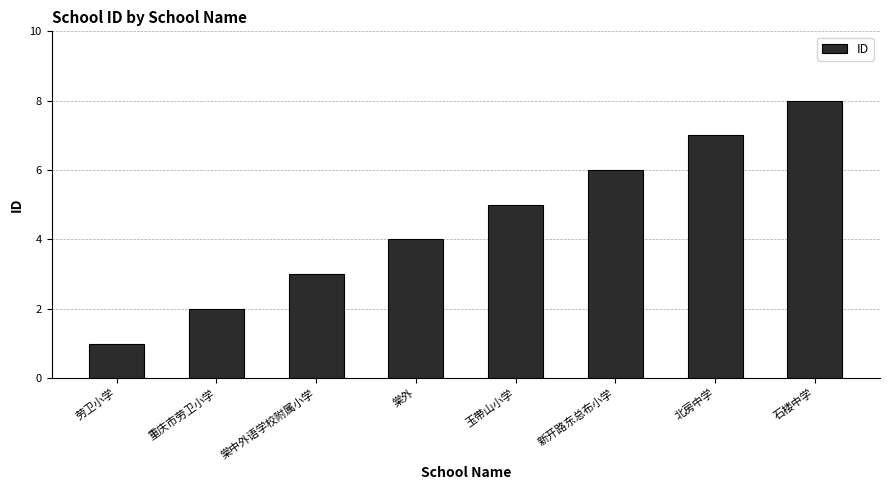

Which category has the highest value across all series?

石楼中学